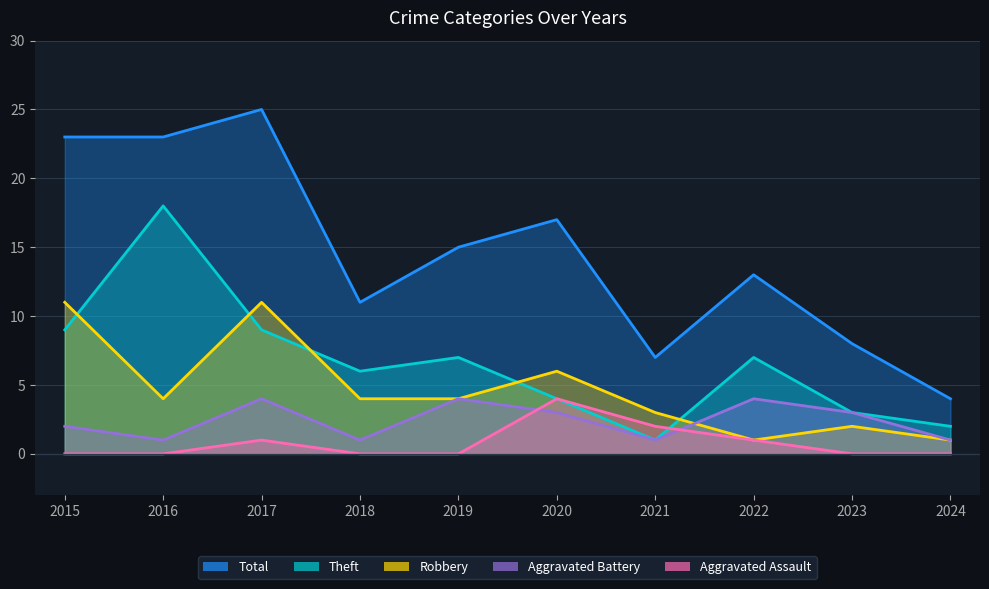

How many values in Aggravated Assault are above zero?

4